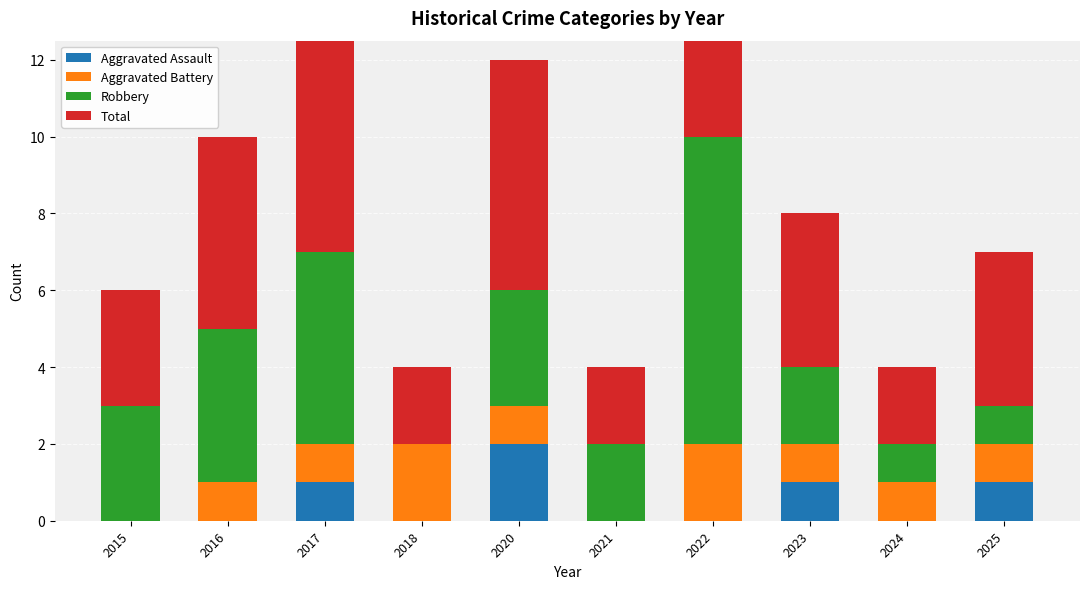

What is the greatest value displayed?

10